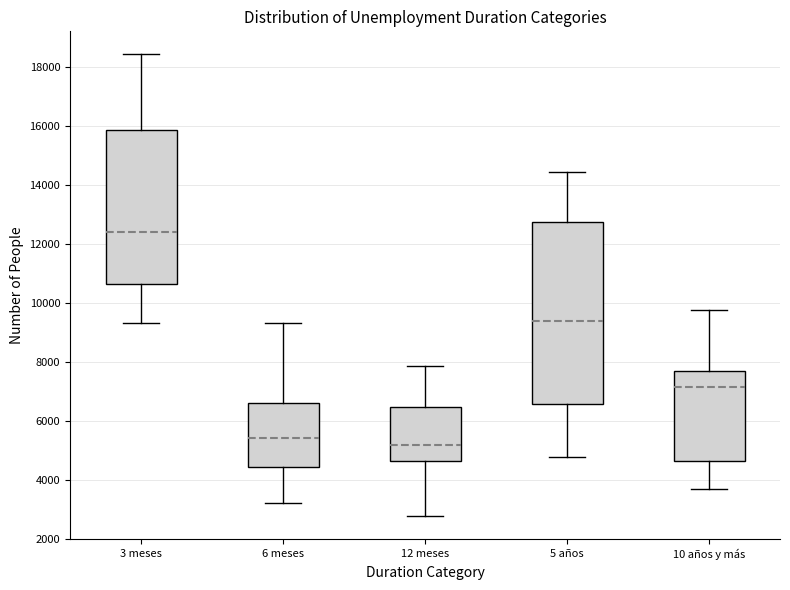

Comparing the boxes themselves (not the whiskers), which one is the tallest?

5 años